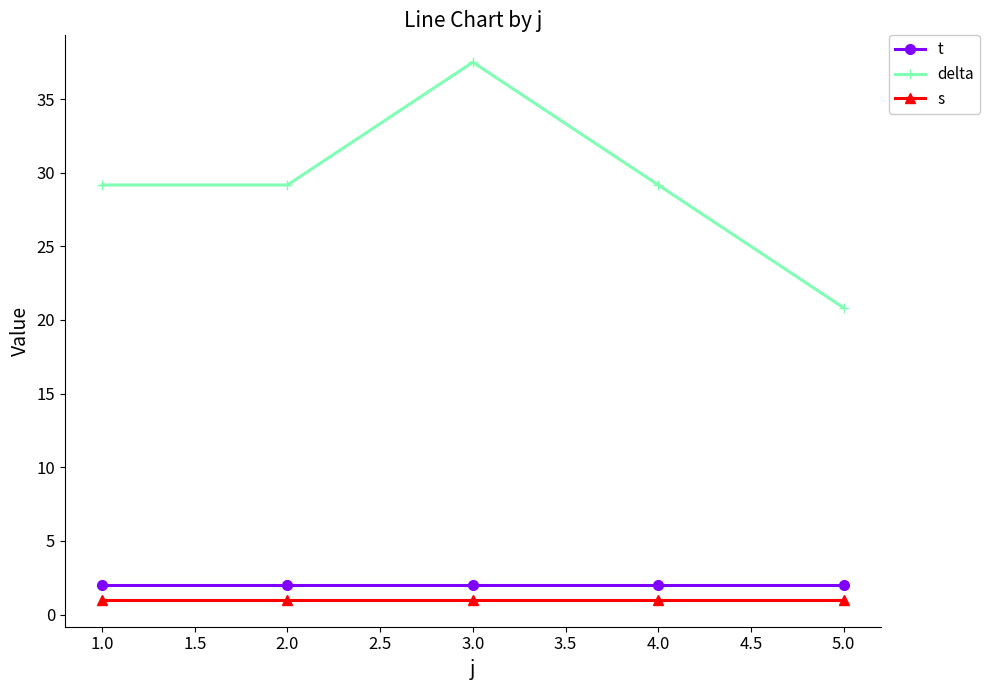

What is the average value of the delta series?

29.2